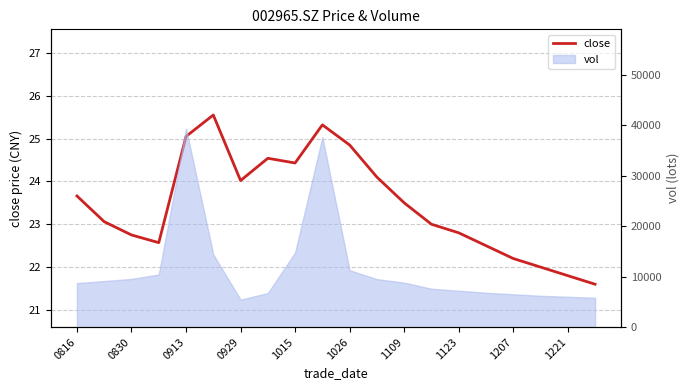

What position from the left is 1207?

17